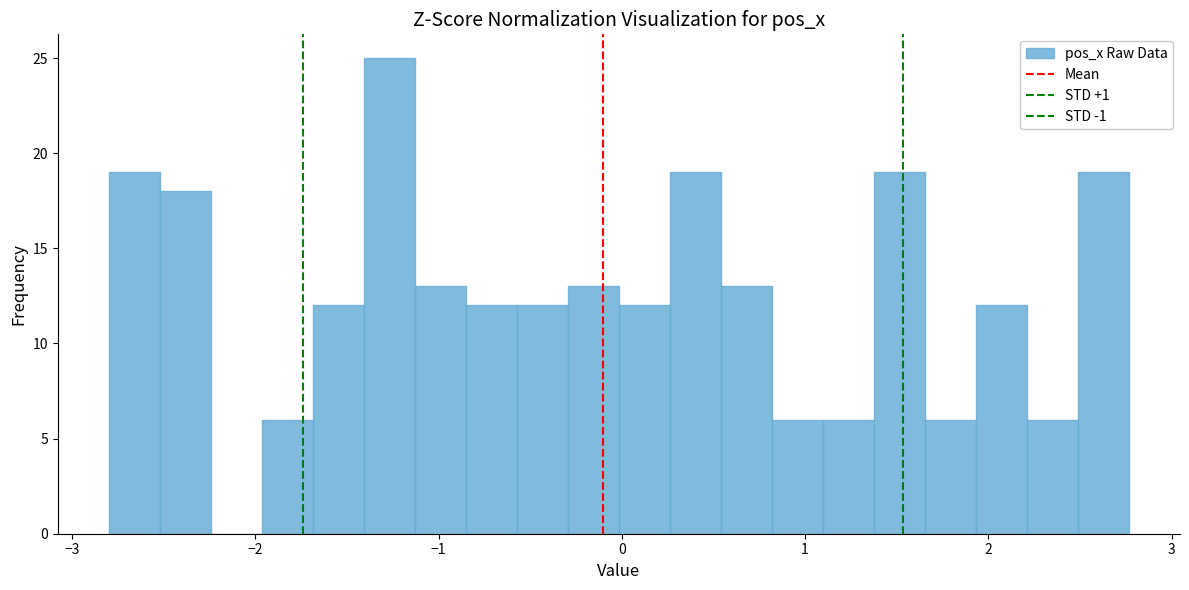

Read against the x-axis, roughly where is the centre of the tallest bar?

-1.3